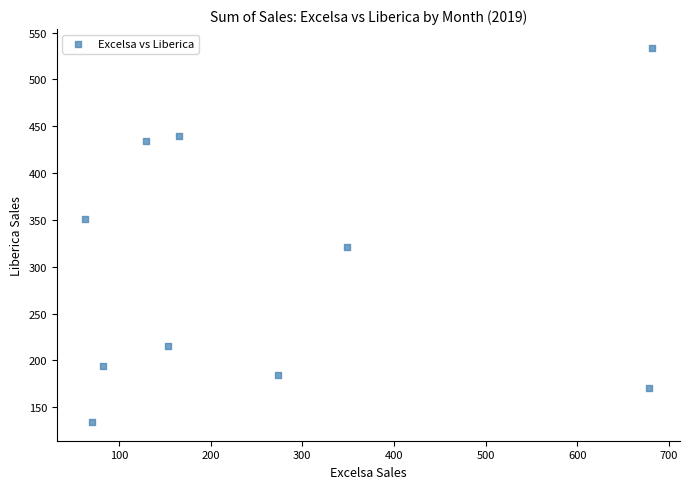

What Y value in the scatter plot is closest to 333?

321.0